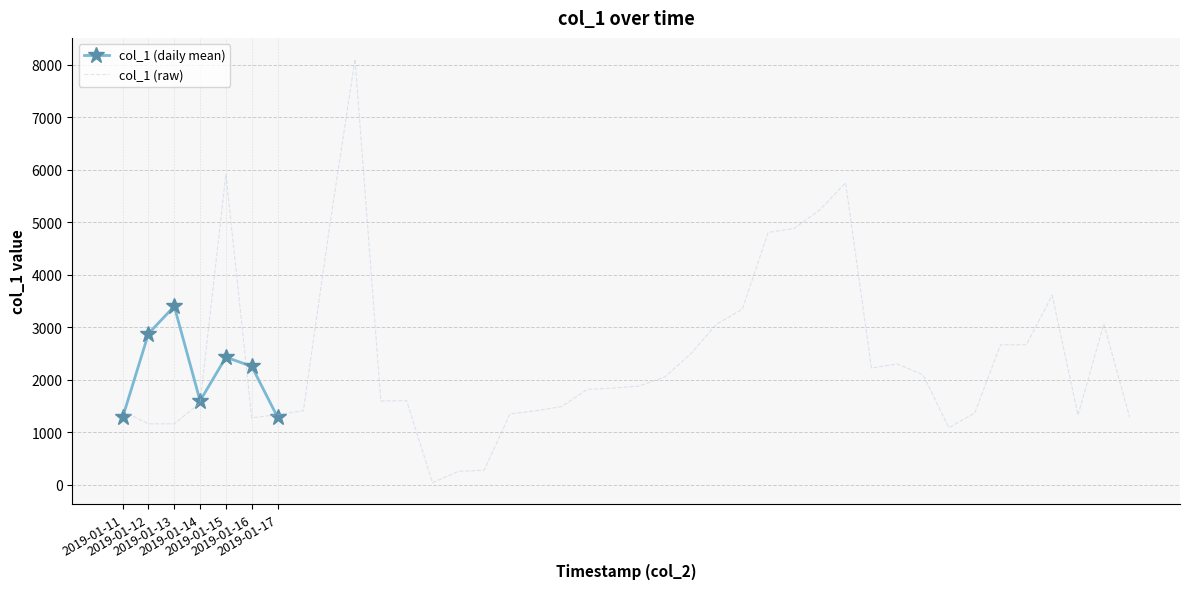

What is the highest value of the col_1 (raw) series?

8107.6